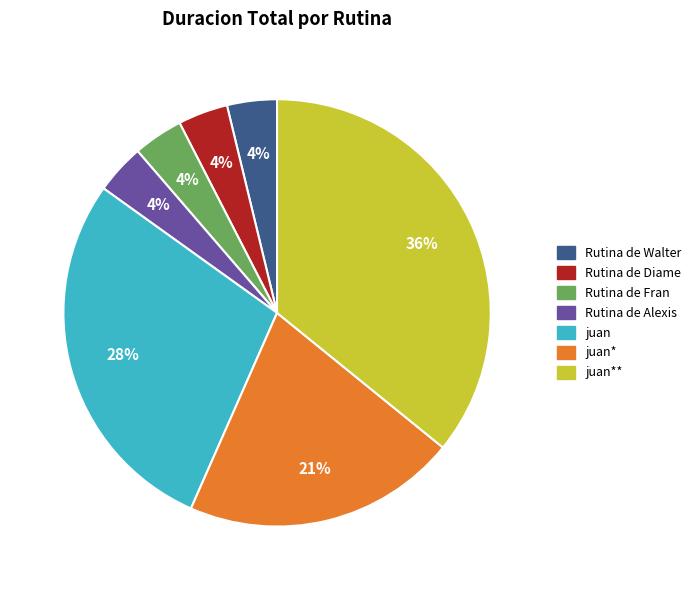

Which slice is the largest?

juan**